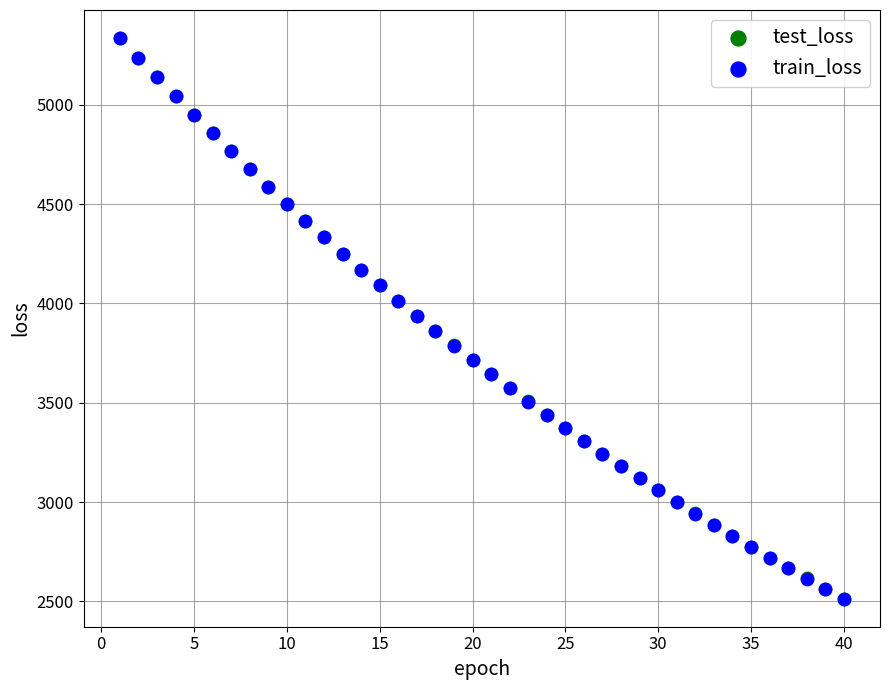

What are all the series names shown in the legend?

test_loss, train_loss